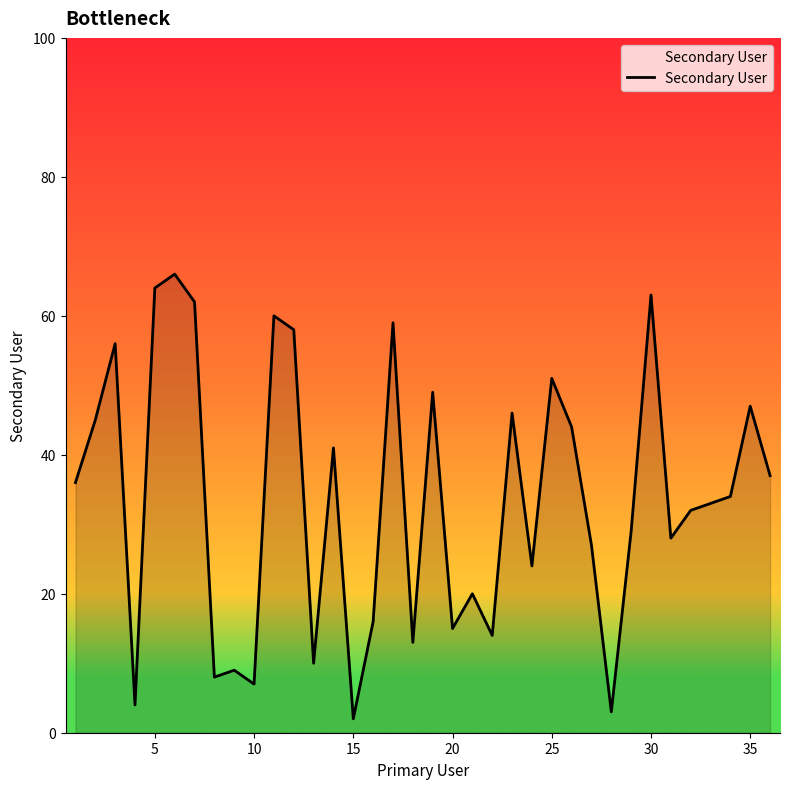

What is the greatest value displayed?

66